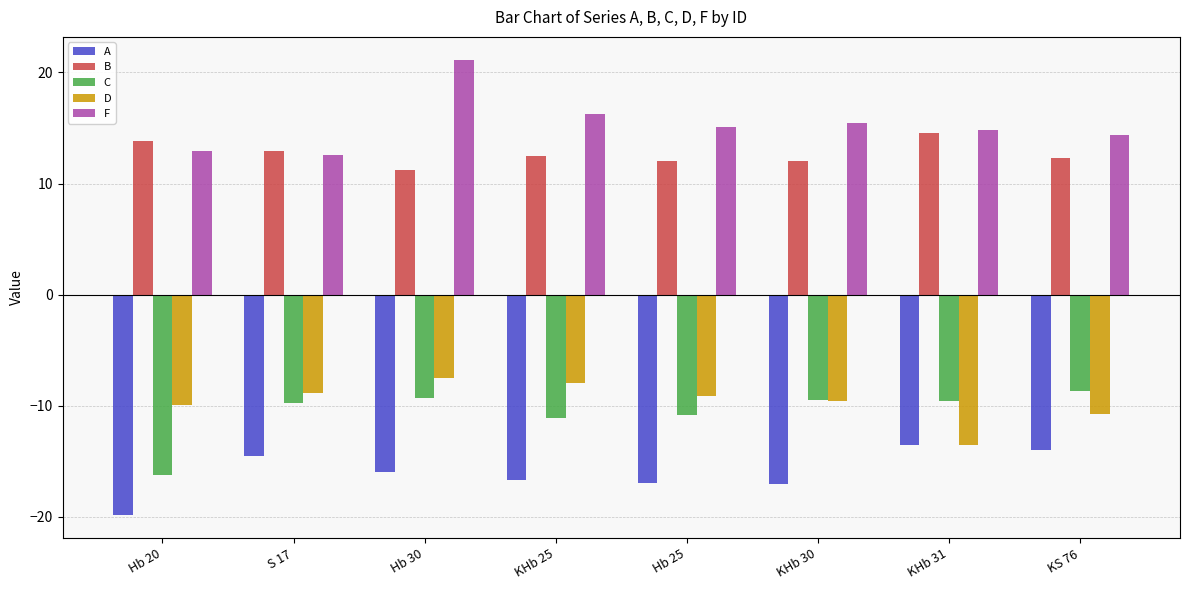

What is the label of the 5th bar from the left?

Hb 25